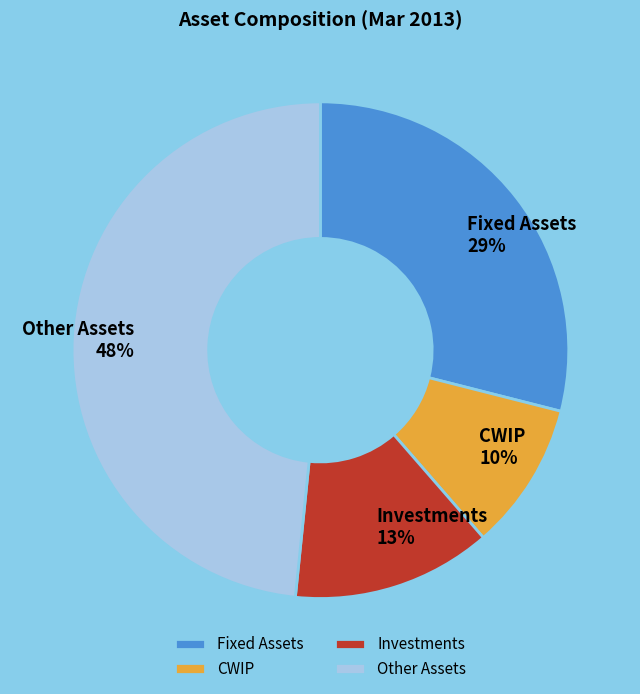

Does Other Assets account for over 50% of the chart?

No